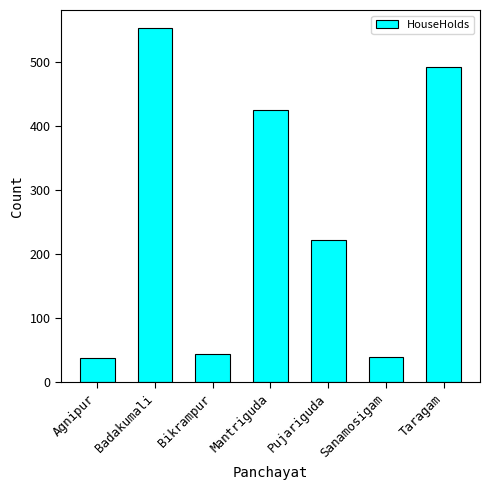

What is the label of the 1st bar from the right?

Taragam